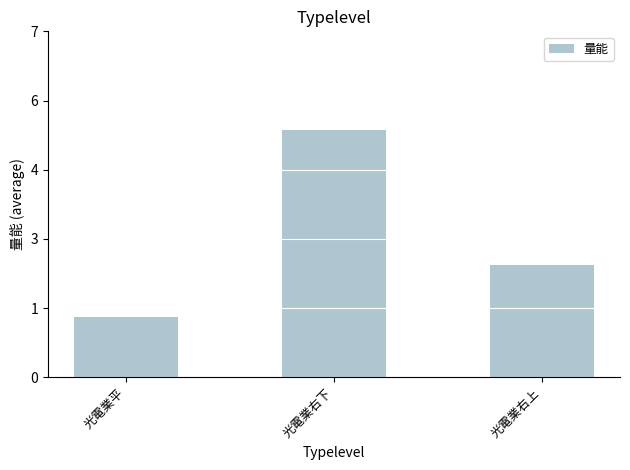

Does the chart contain stacked bars?

No